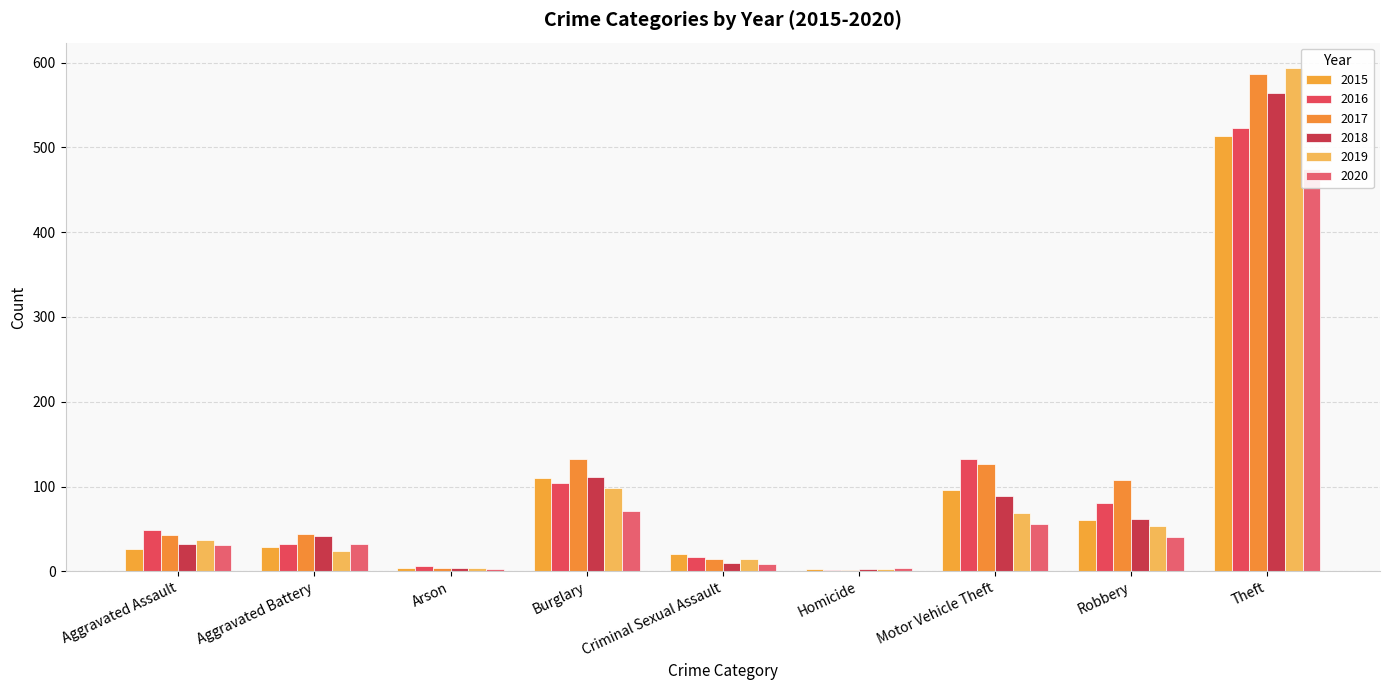

What is the difference between the 2020 values at Robbery and Homicide?

37